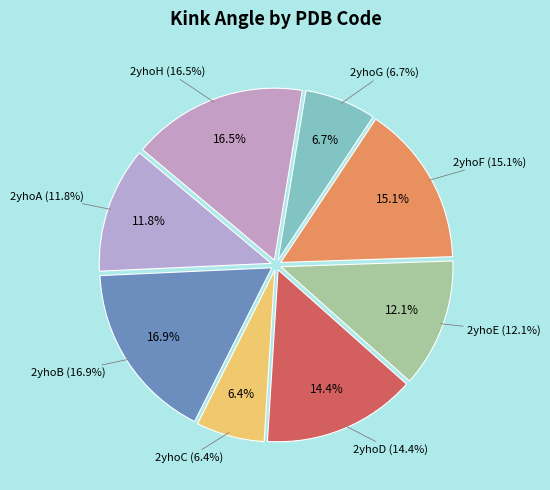

Does any single category account for the majority?

No